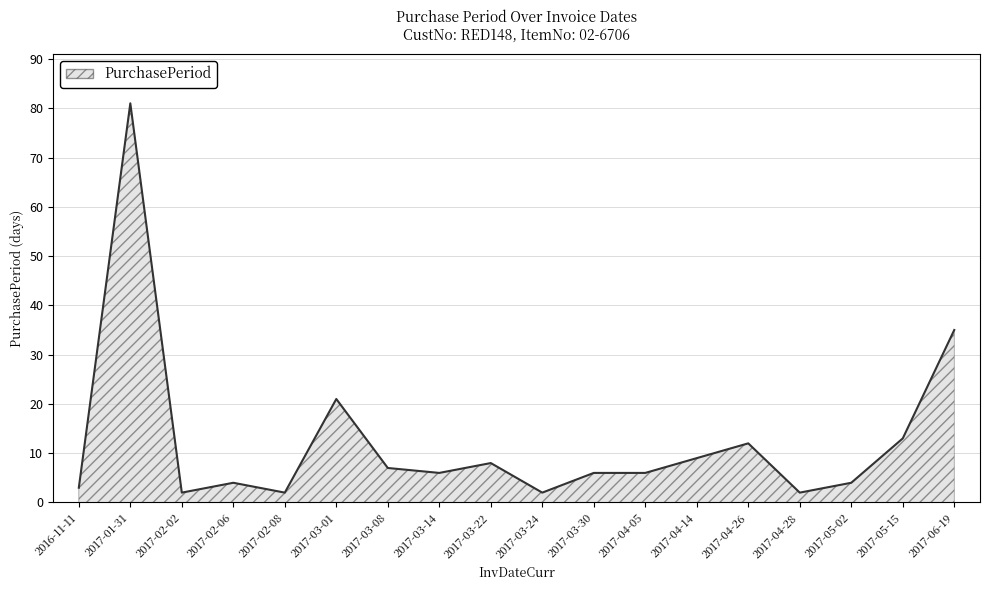

What position from the right is 2017-05-02?

3